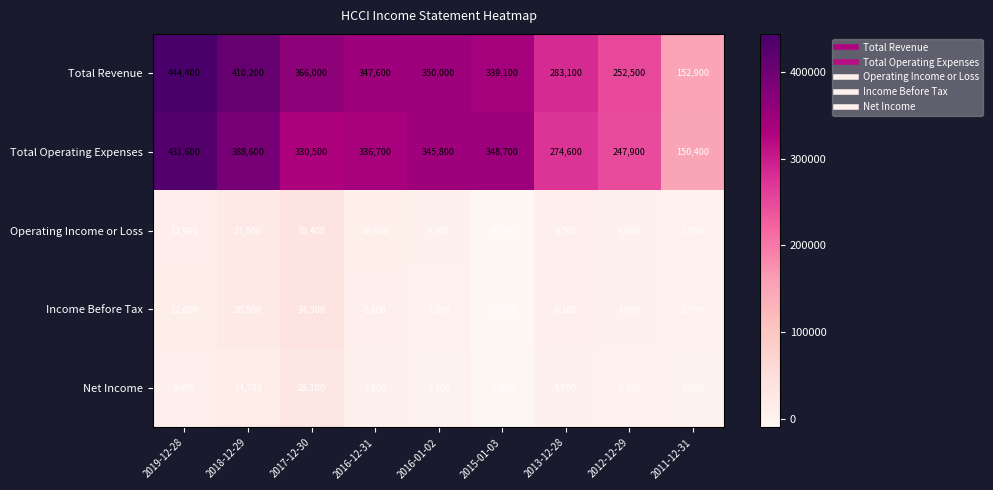

What is the maximum value for Total Operating Expenses?

431600